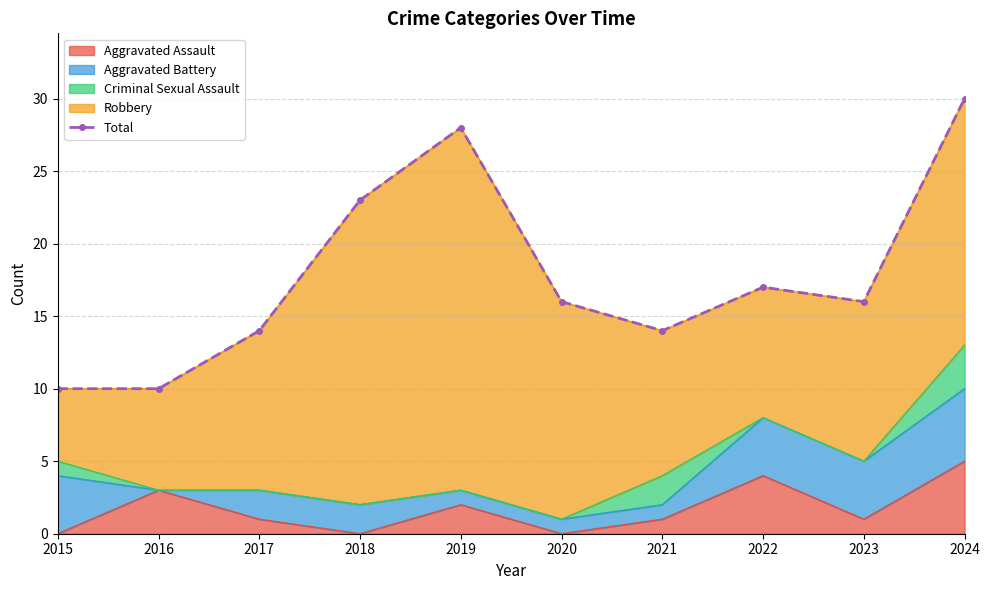

What is the value of the 9th point from the left?

16